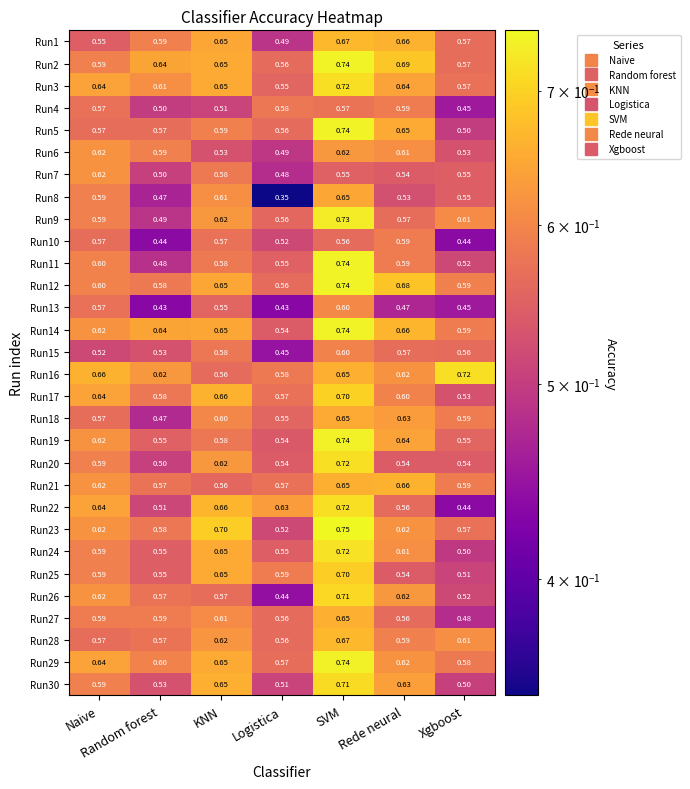

Which series has the largest range (max minus min)?

Run8